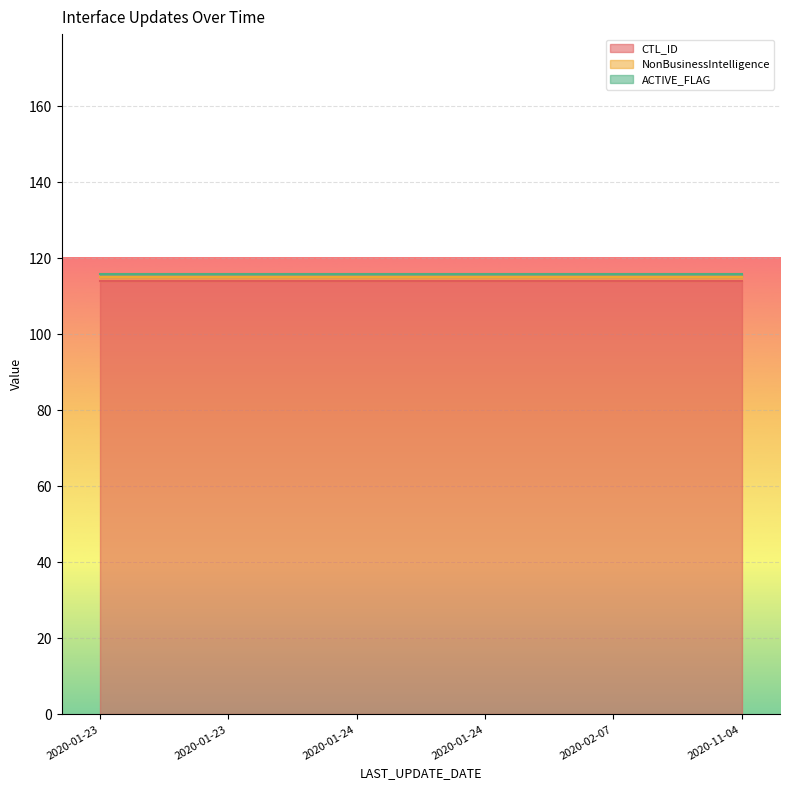

True or false: CTL_ID and ACTIVE_FLAG cross at least once.

False